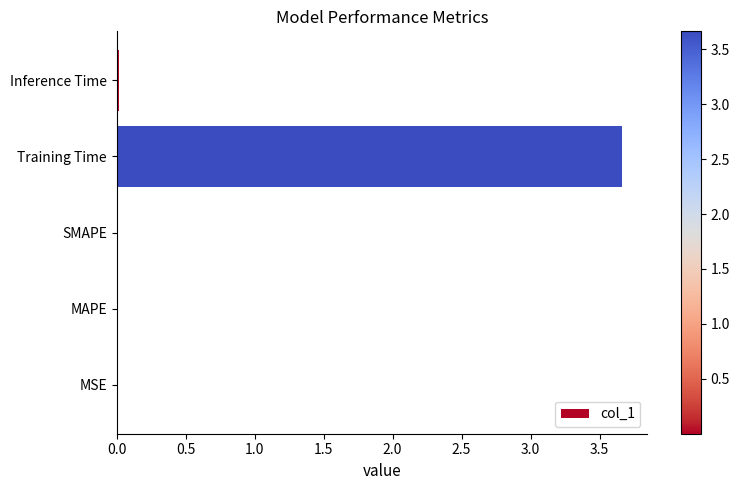

What is the greatest value displayed?

3.7